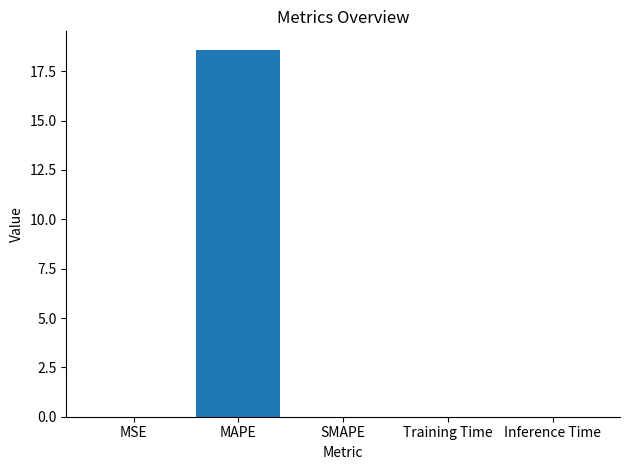

What is the average value?

3.7